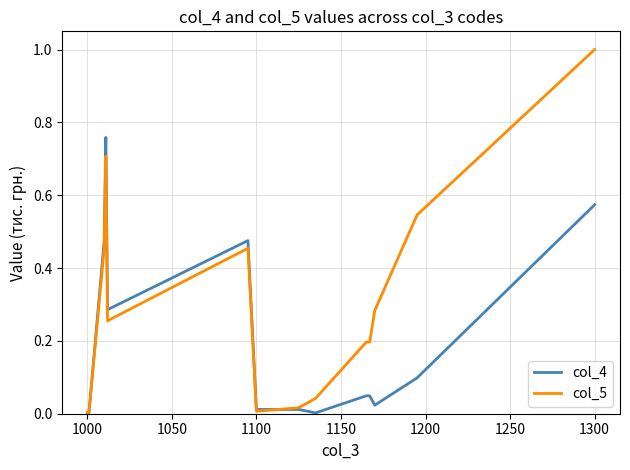

Which series has the largest total across all categories?

col_5